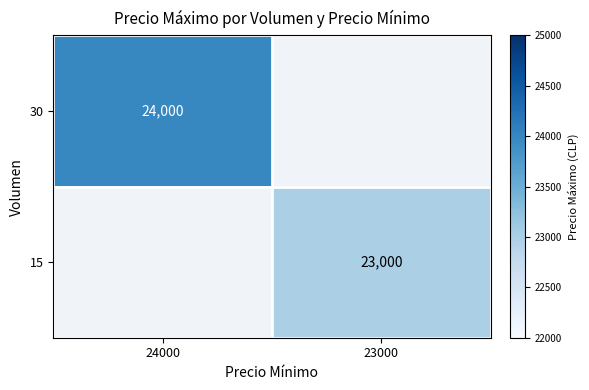

The 15 series shows 23000 at 23000. True or false?

True